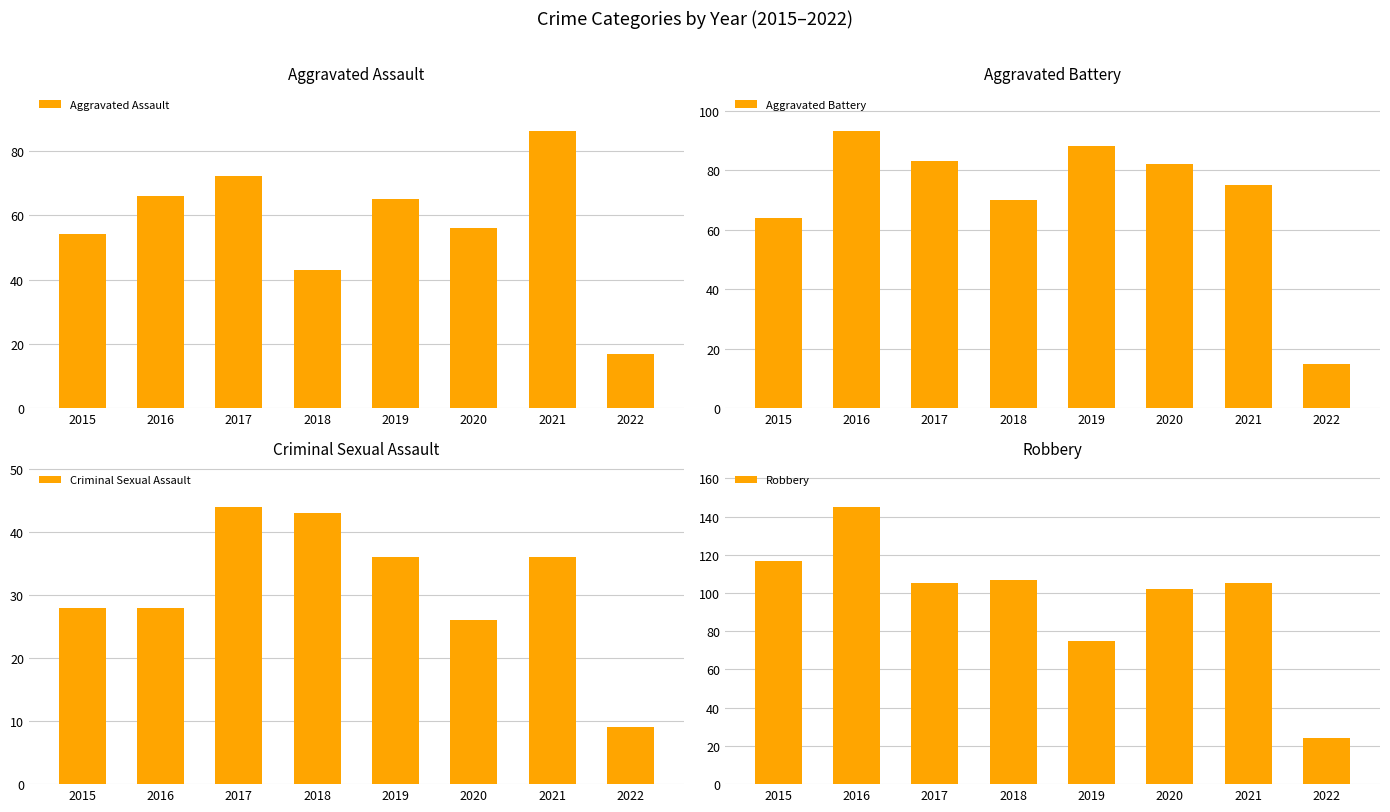

The value of Aggravated Assault at 2015 is 54. True or false?

True